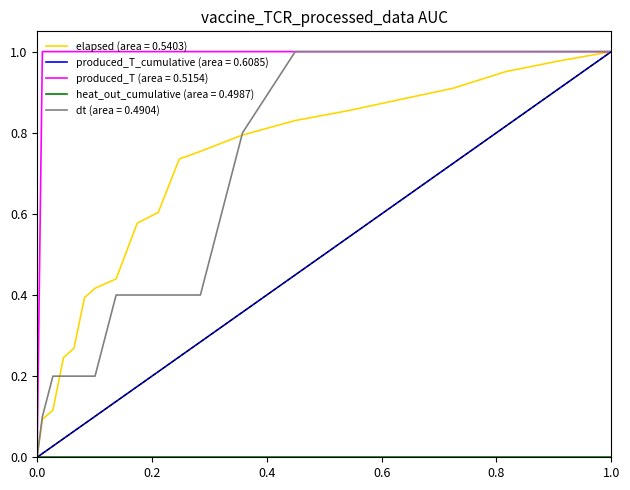

Which series has the largest total across all categories?

produced_T (area = 0.5154)